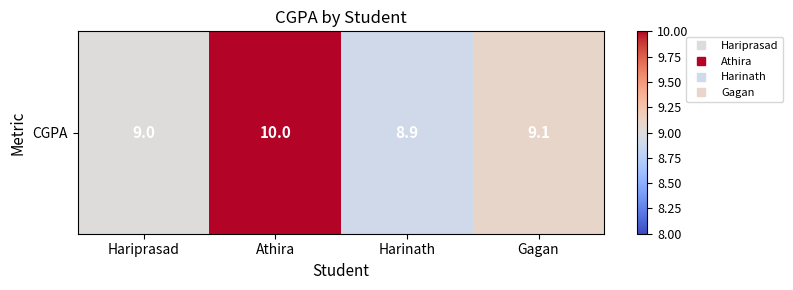

What is the maximum value shown in the chart?

10.0